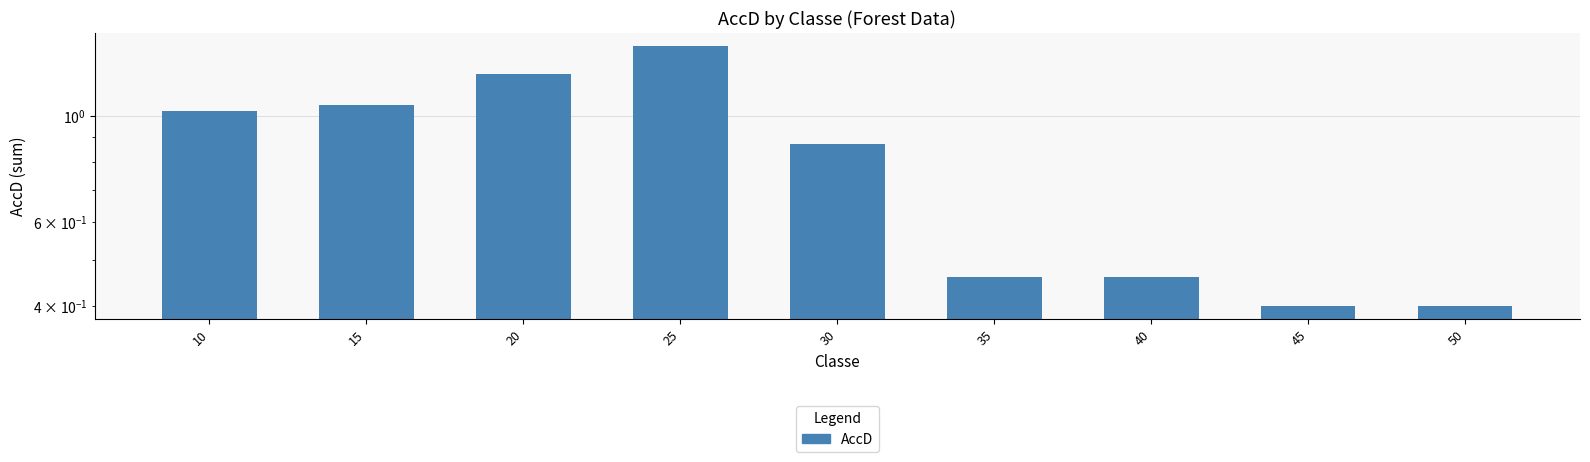

At which label is the value closest to 0?

45